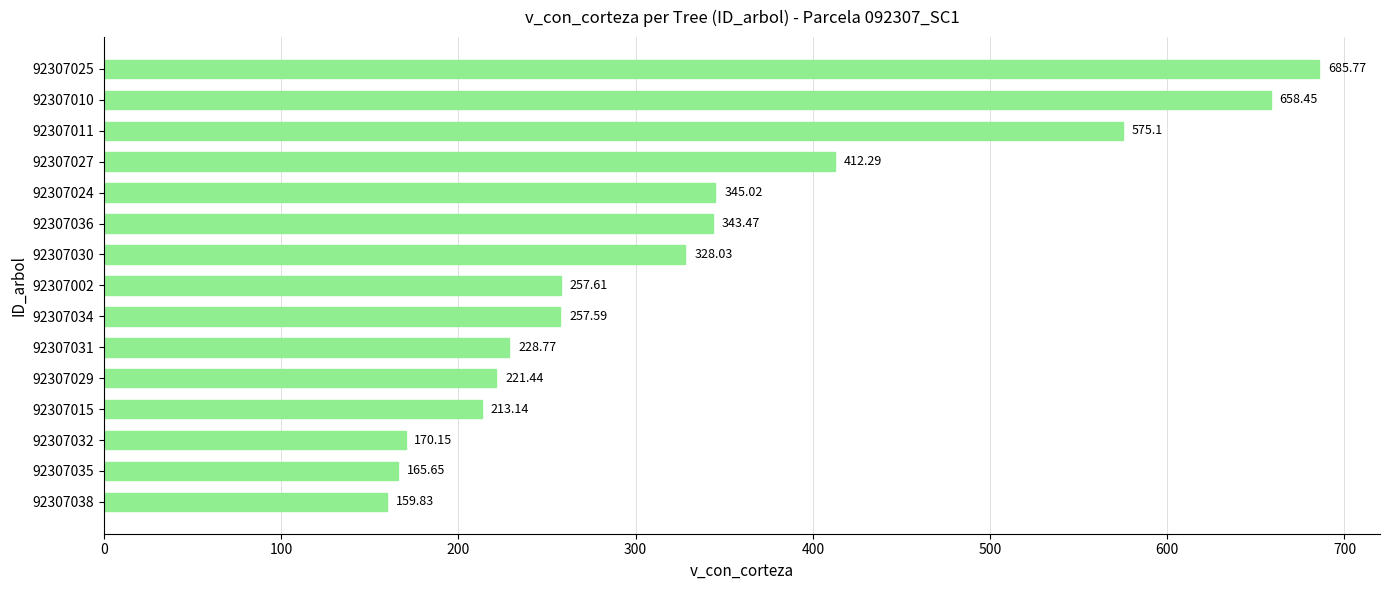

Are the bars horizontal?

Yes